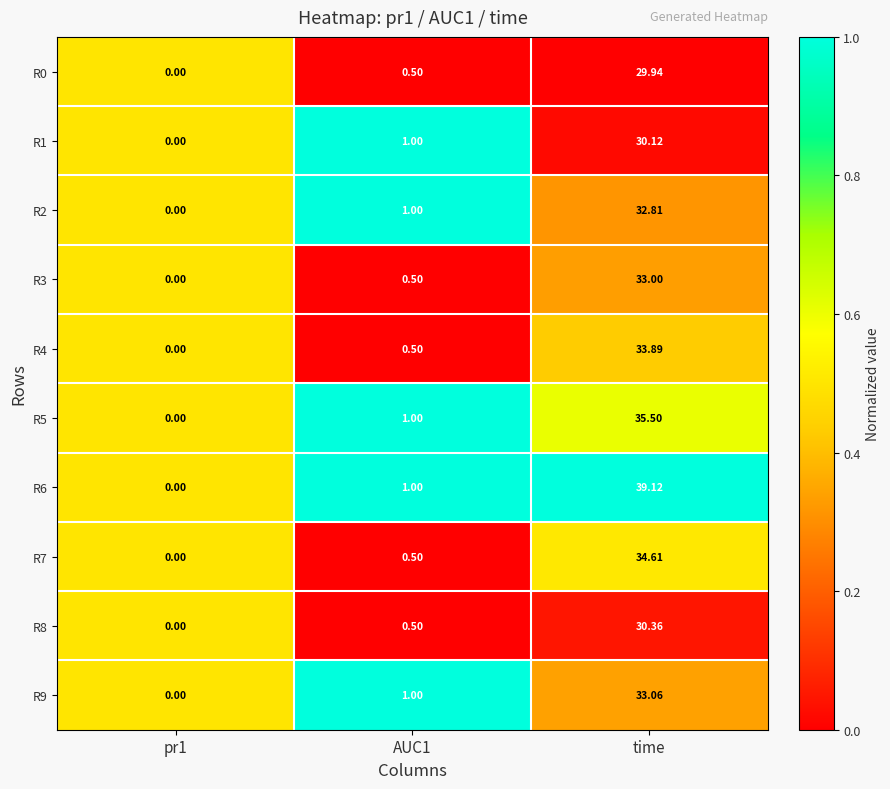

At which category is the sum across all series the highest?

time